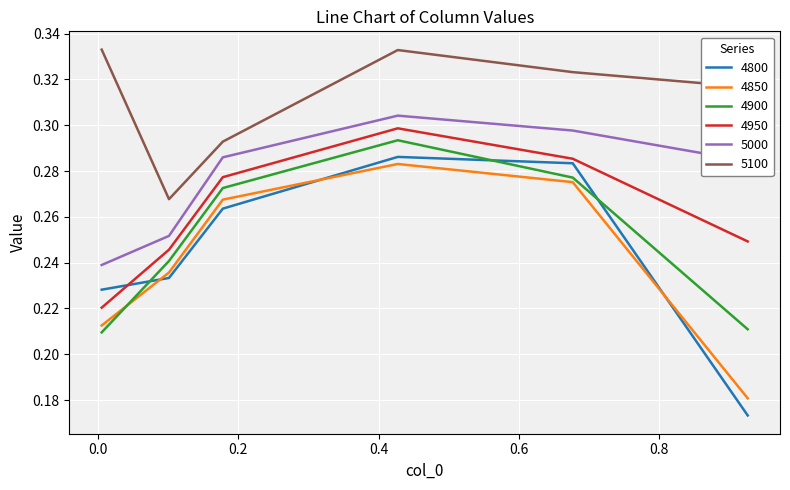

How many categories are shown in the chart?

6